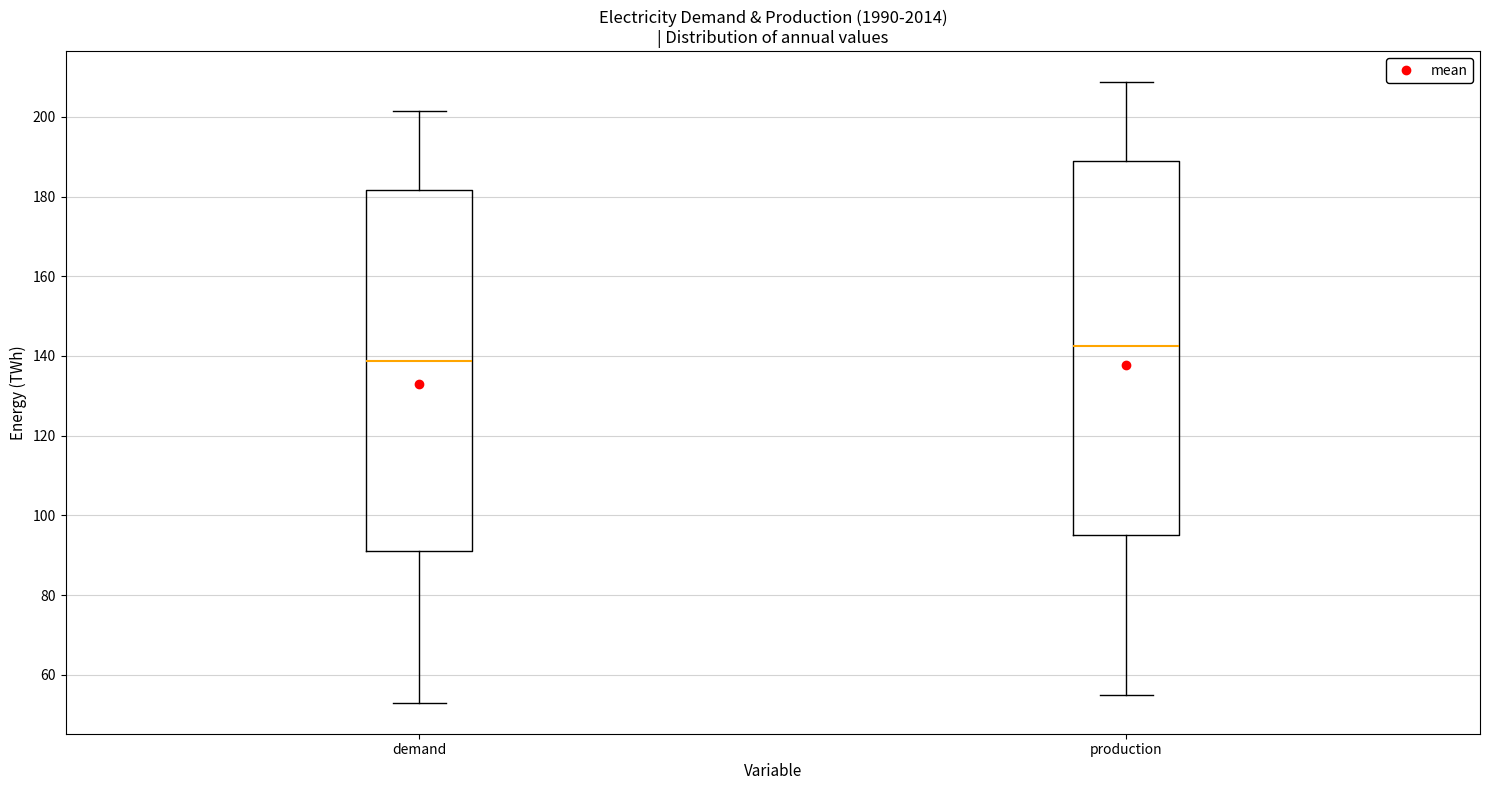

Reading left to right, transcribe this box plot: for each box, give where its median line is, the range the box spans, and where its two whiskers end, as read against the y-axis. The values are not printed on the chart, so give them approximately, as read against the axis.

demand: median 138, box 92 to 182, whiskers 54 to 202
production: median 142, box 96 to 188, whiskers 56 to 208